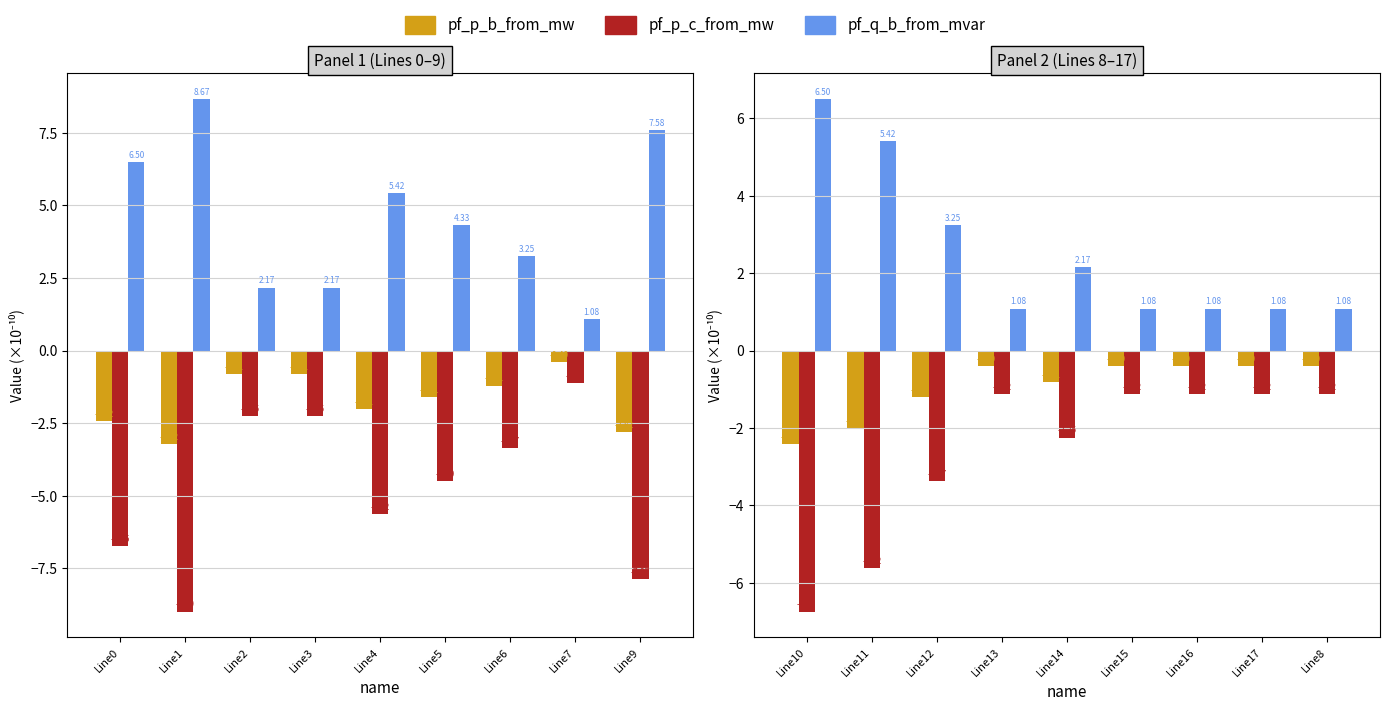

How many groups of bars are there?

9